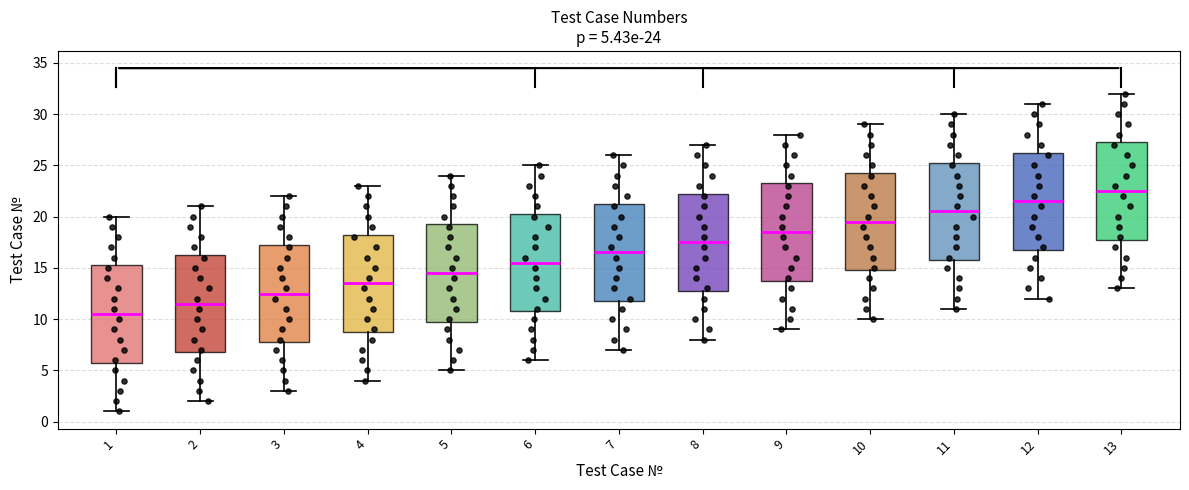

Which box's median line is the highest?

13